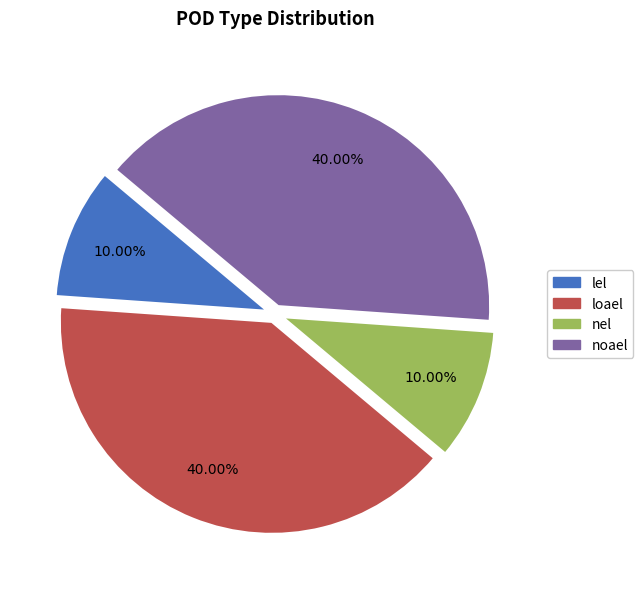

Does loael represent more than half of the total?

No